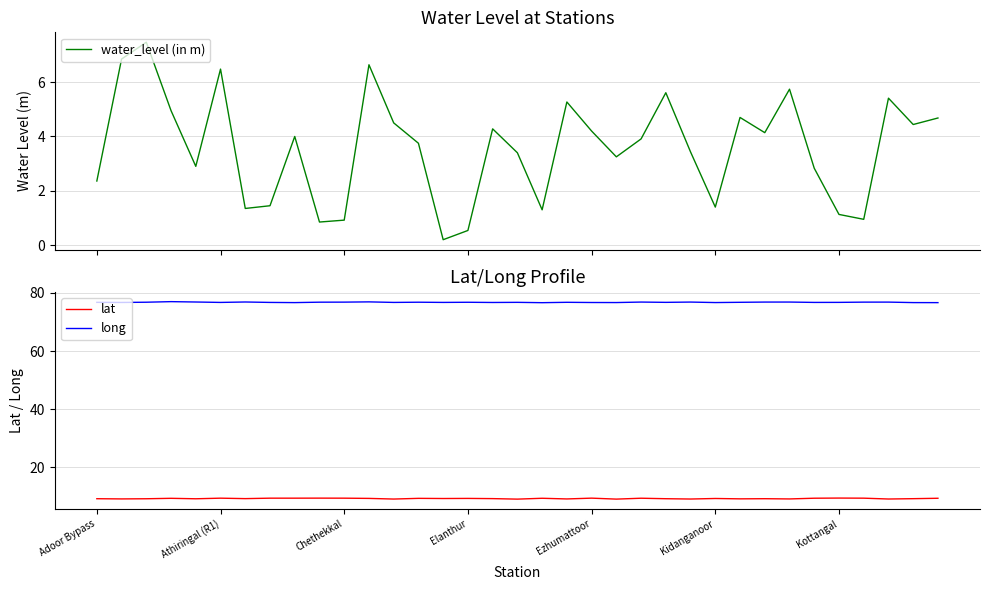

True or false: long and lat intersect in this chart.

False